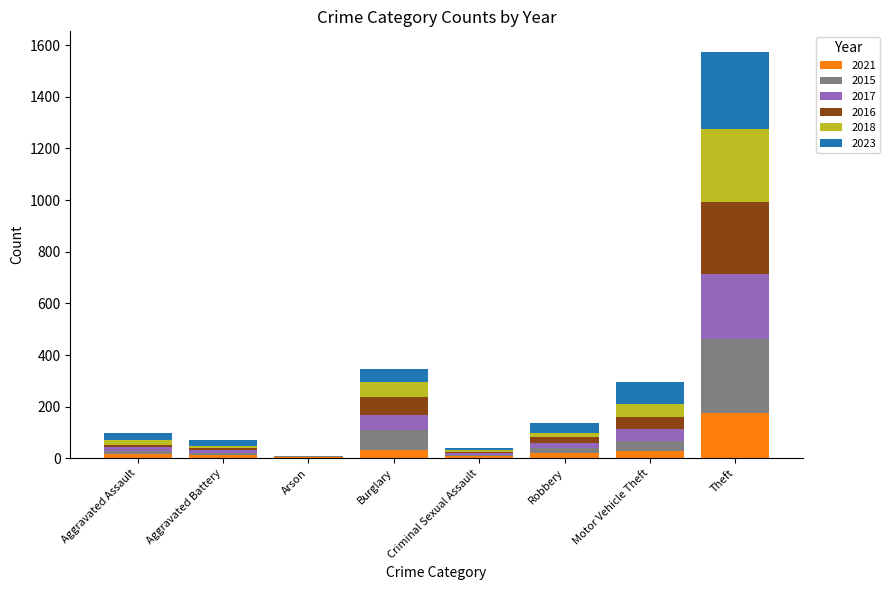

Does the chart contain stacked bars?

Yes